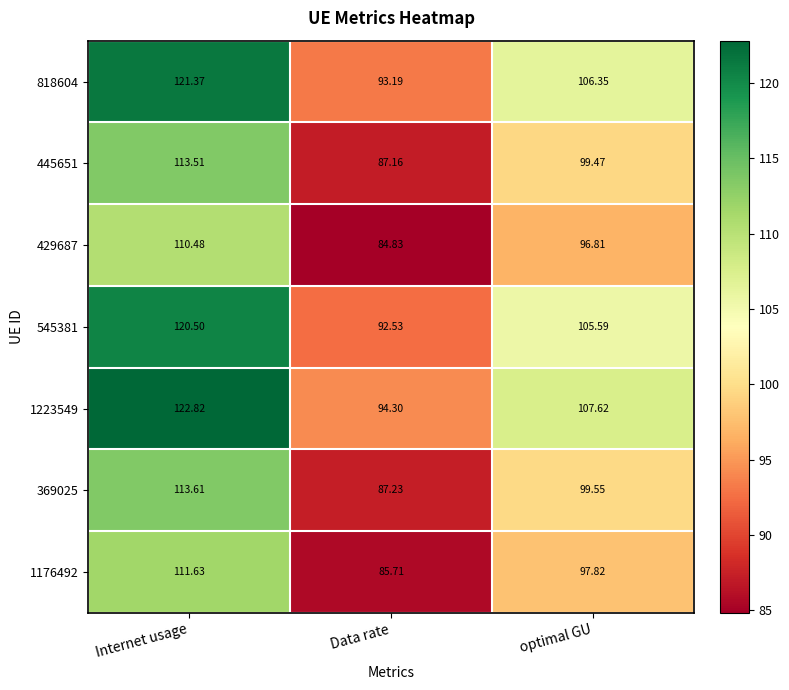

List the labels in order of 545381 value, largest first.

Internet usage, optimal GU, Data rate